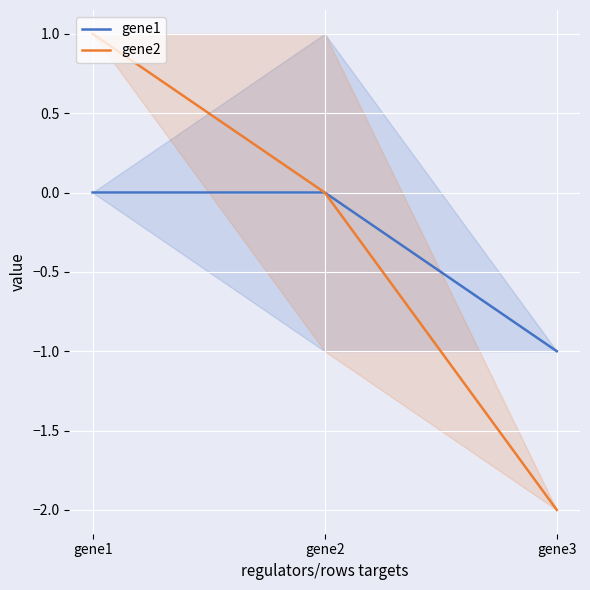

How many lines are shown in the chart?

2